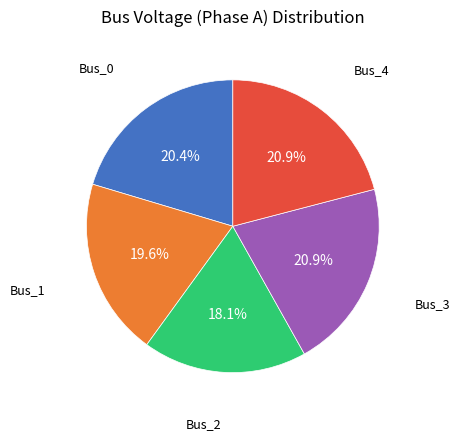

Count the number of slices in the pie.

5